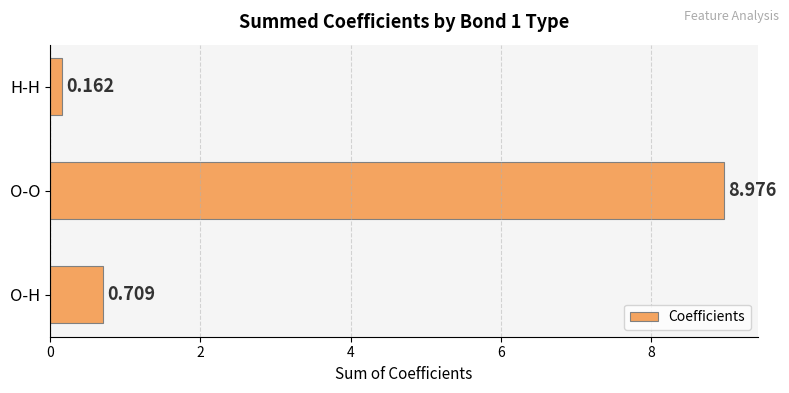

Rank the categories by value from lowest to highest.

H-H, O-H, O-O